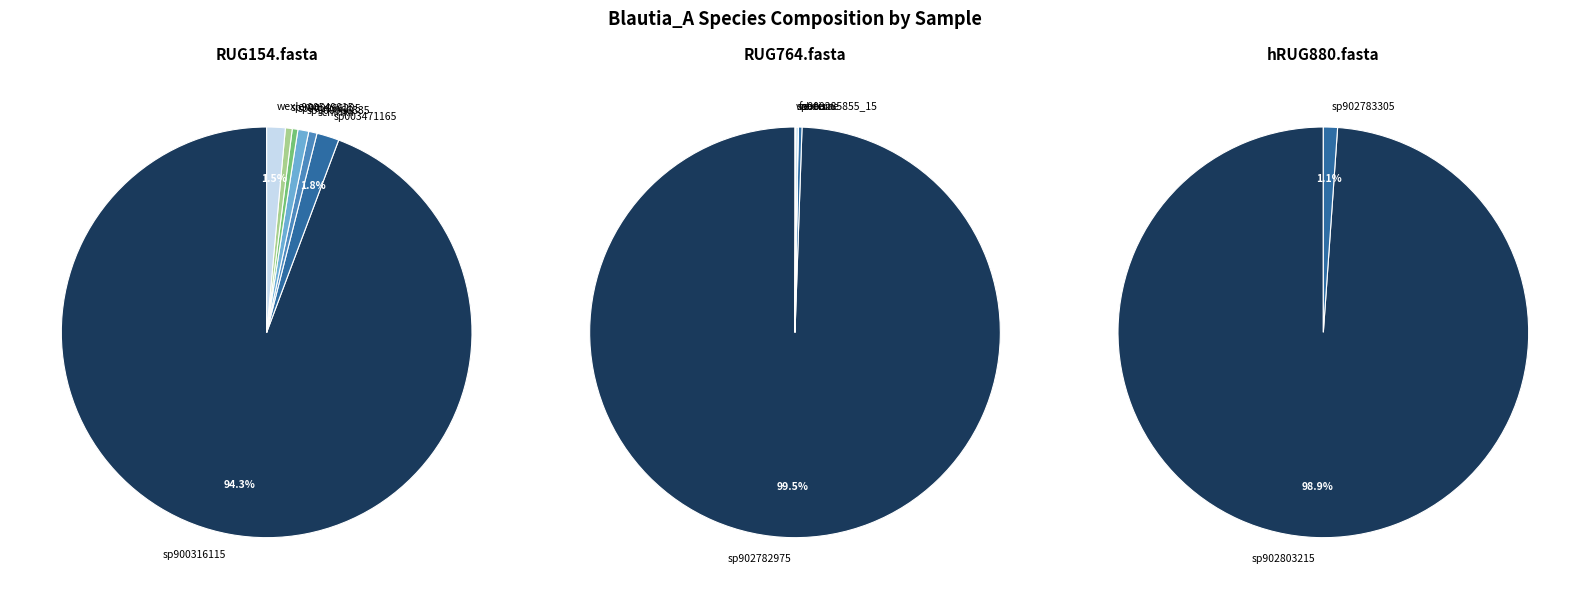

How many segments does this pie chart have?

8